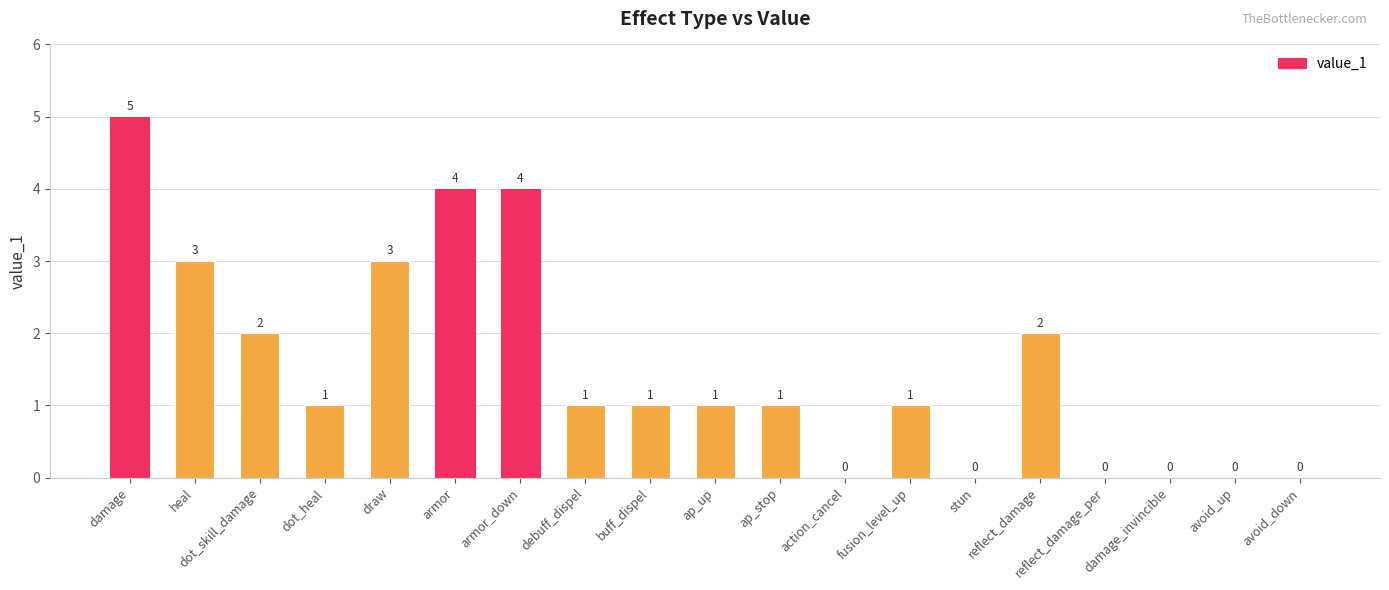

What is the sum of the values at heal and ap_up?

4